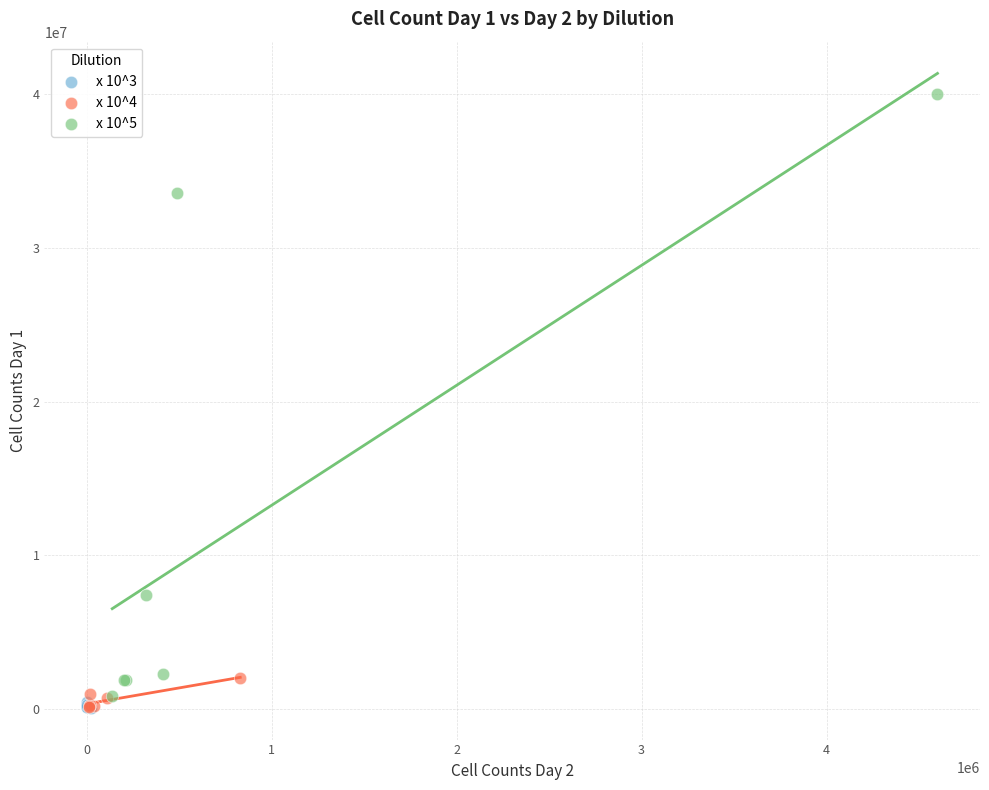

Which series has the widest spread of Y values?

x 10^5